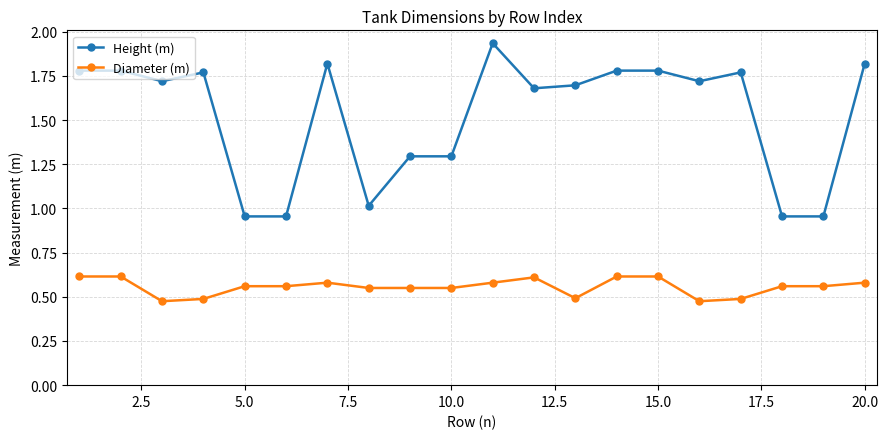

True or false: Height (m) has more than 2 points higher than both neighbors.

True